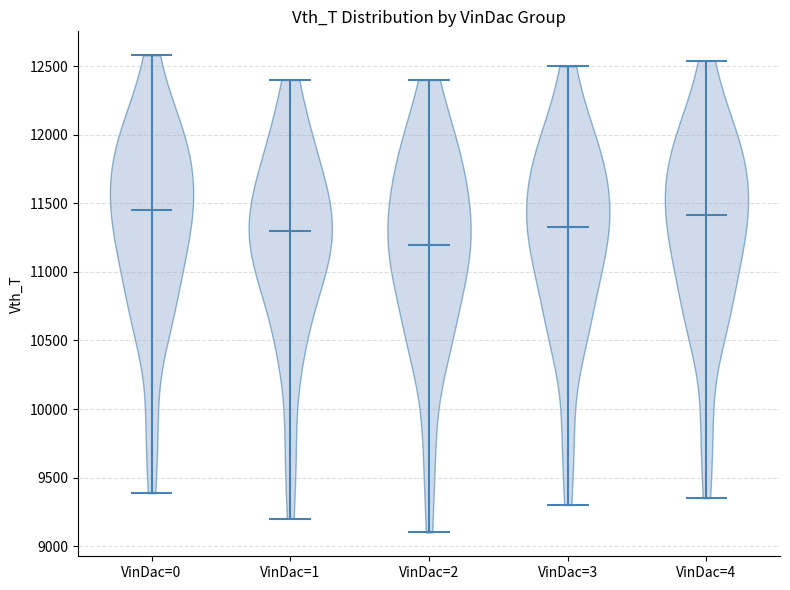

What is the lowest point the violin for VinDac=3 reaches on the y-axis? The values are not printed on the chart, so give them approximately, as read against the axis.

9300